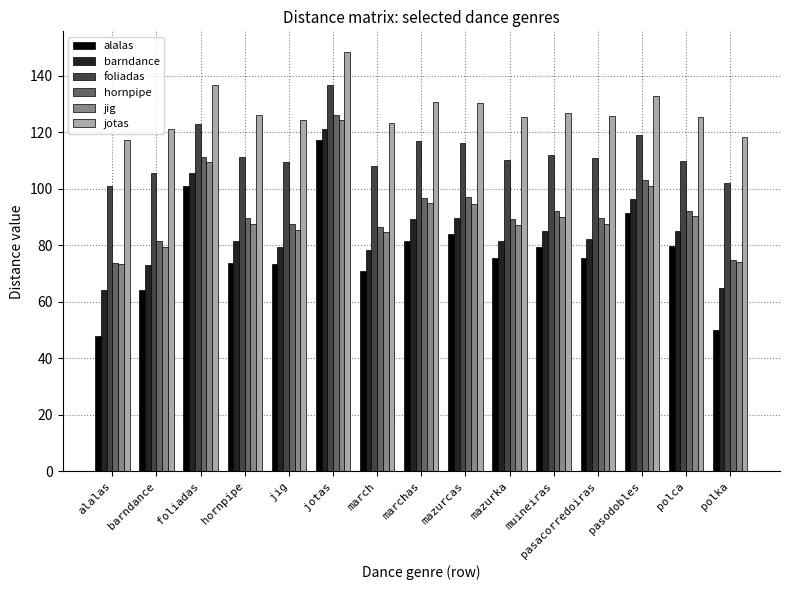

Is the value of jig at polca greater than the value of alalas at foliadas?

No